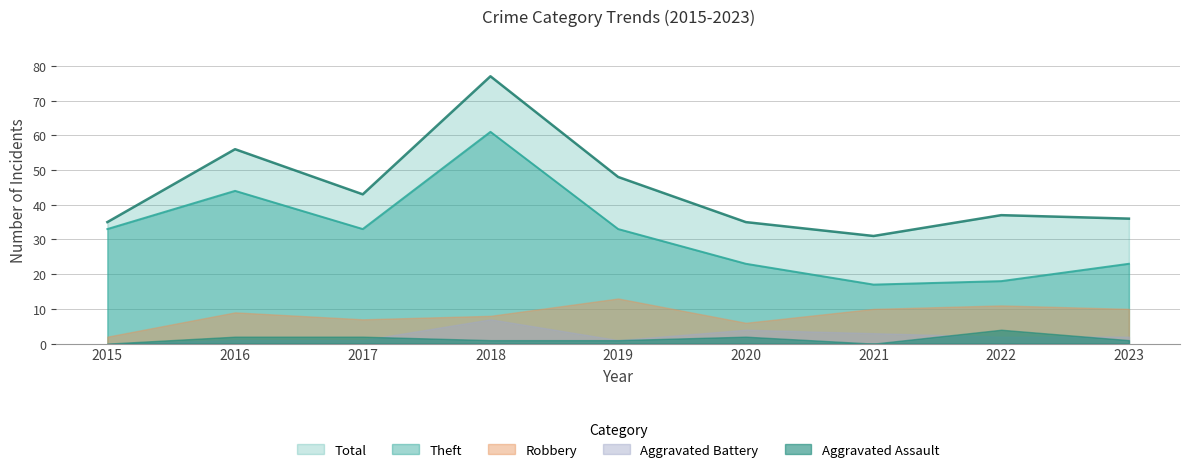

Rank the categories by Aggravated Assault value from highest to lowest.

2022, 2016, 2017, 2020, 2018, 2019, 2023, 2015, 2021